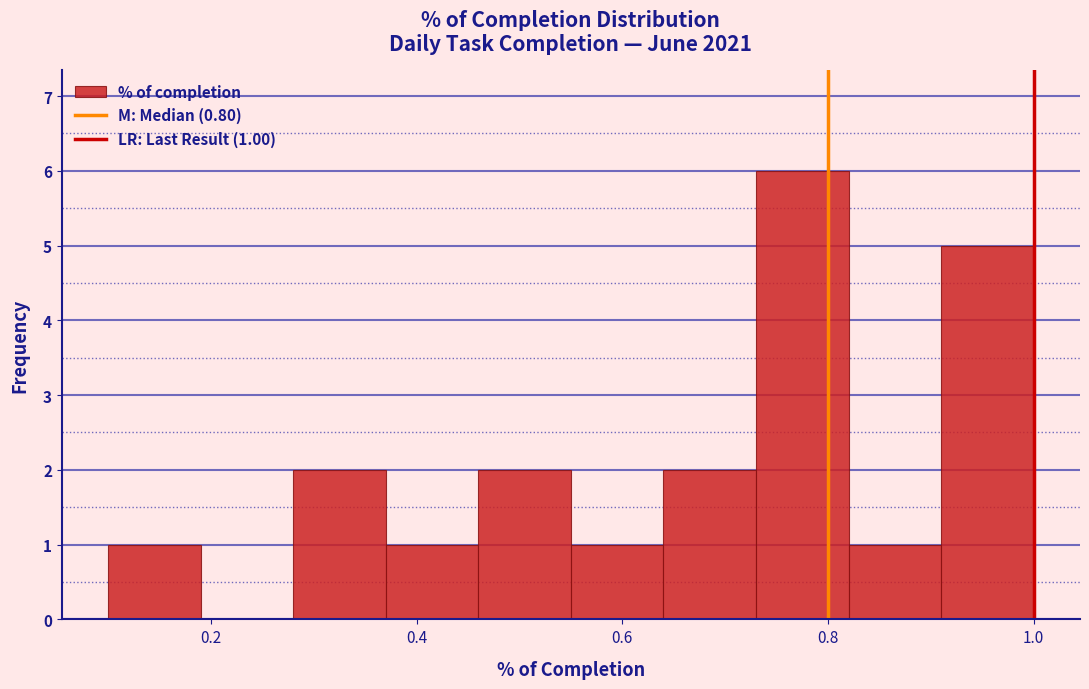

Over which range of the x-axis is the bar tallest?

0.73 to 0.82